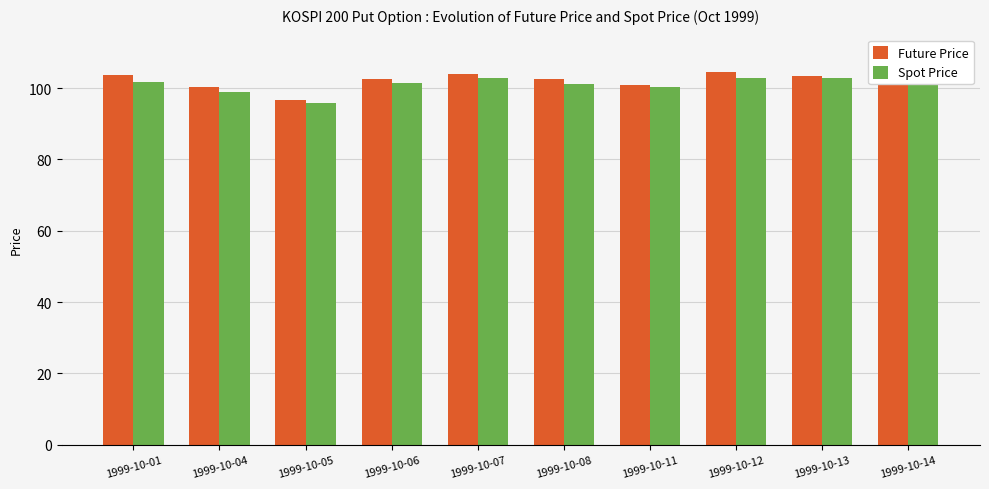

What is the highest value of the Spot Price series?

104.1